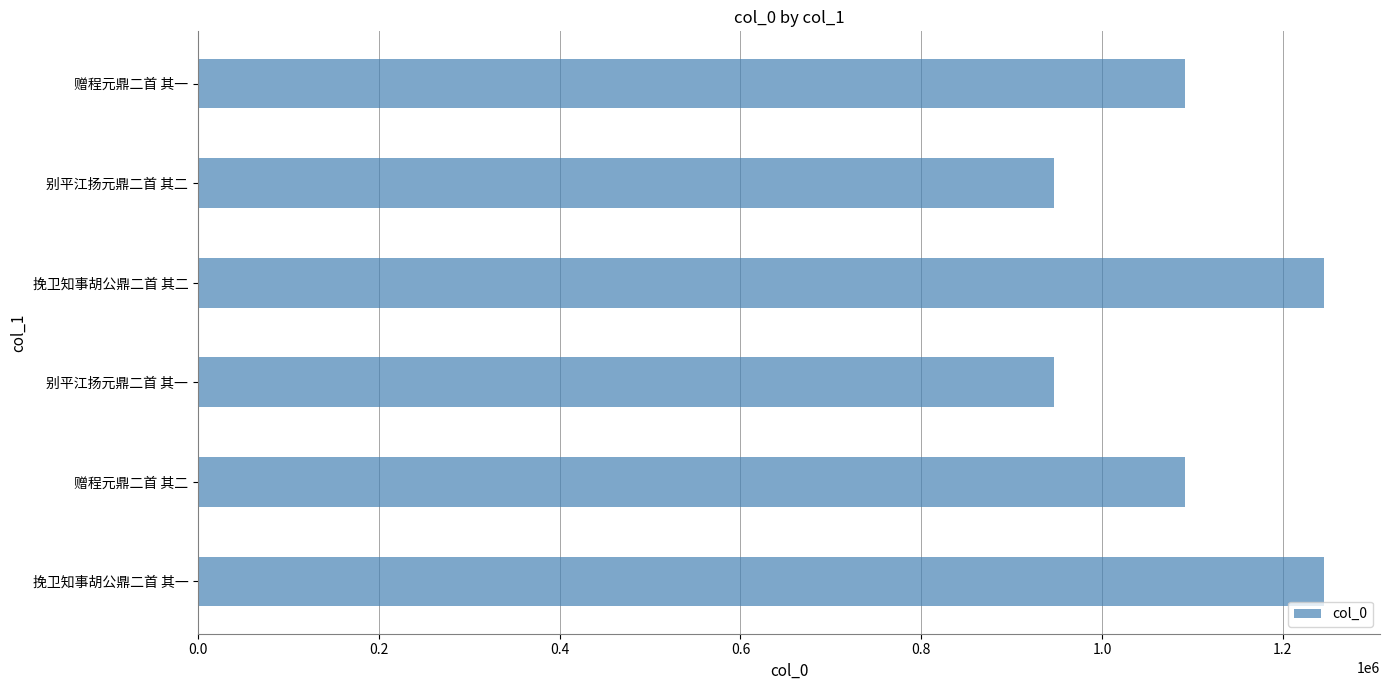

What is the approximate value at 挽卫知事胡公鼎二首 其二?

1245138